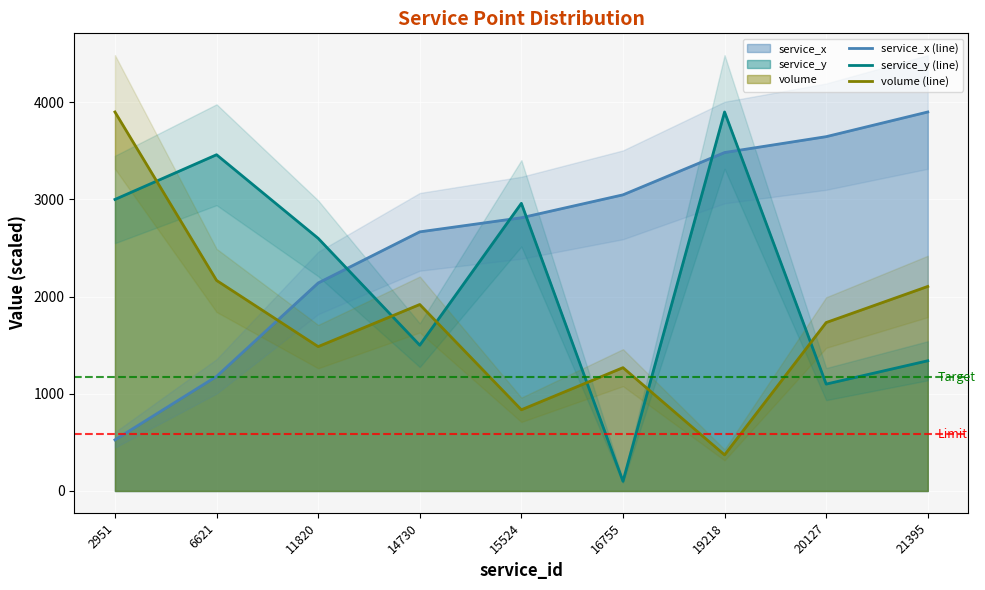

What is the total value across all series at 2951?

7426.0